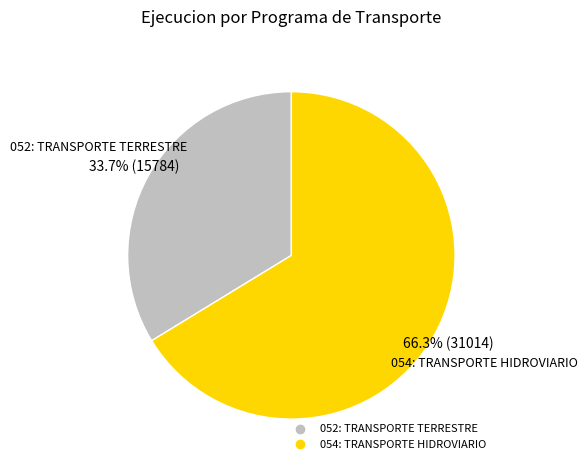

To the nearest percent, what percentage of the pie is 052: TRANSPORTE TERRESTRE?

34%